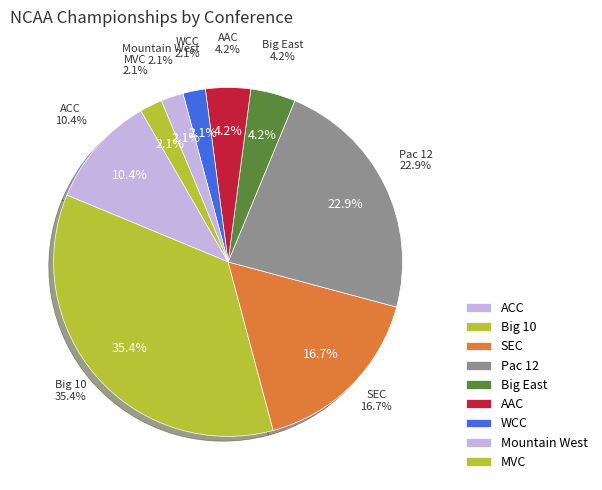

Which category has the biggest portion of the pie?

Big 10